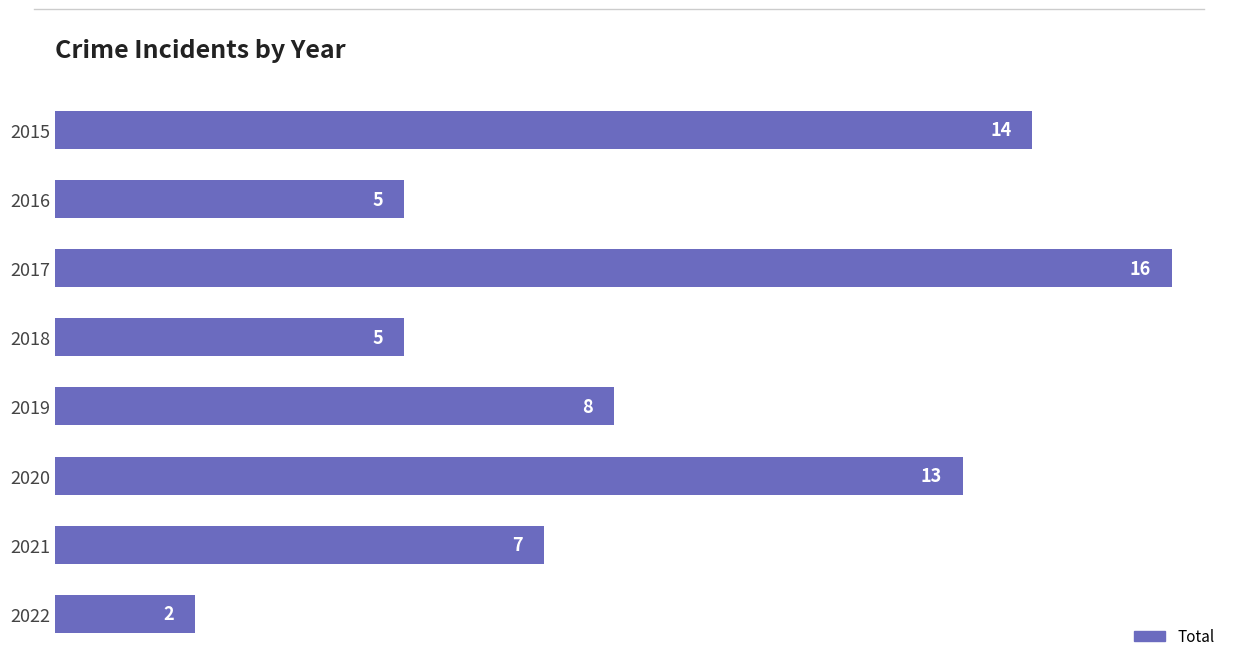

At which label is the value closest to 9?

2019